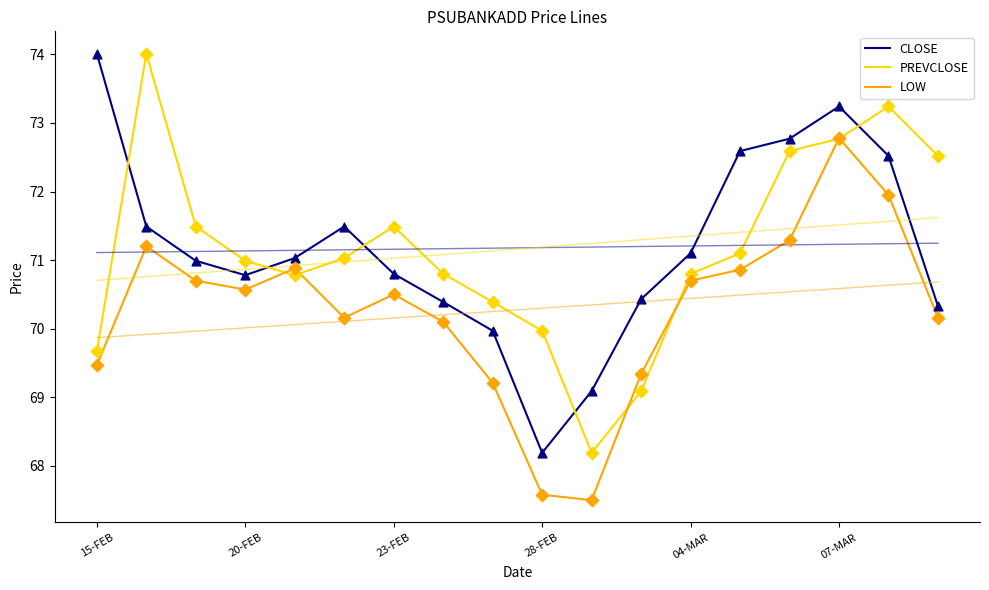

Which series has the largest total across all categories?

CLOSE